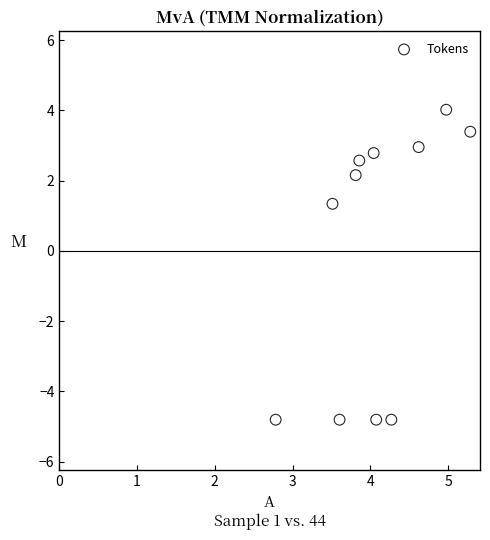

What is the range of X values (max minus min)?

2.5